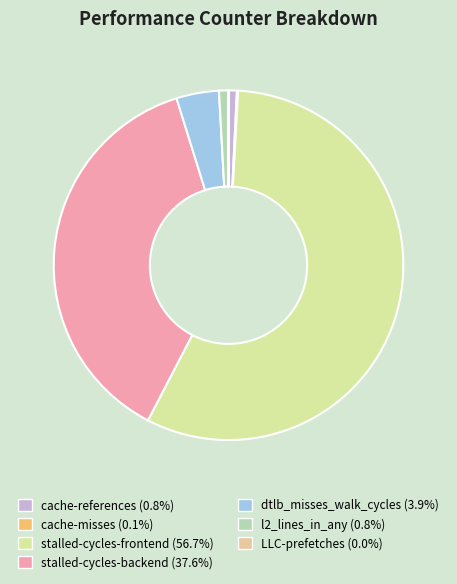

To the nearest percent, what is the average slice percentage?

14%